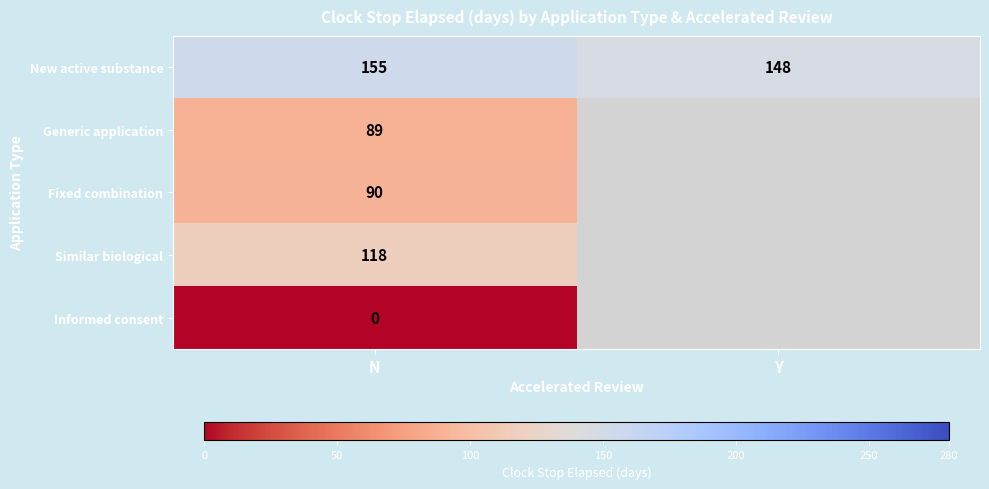

True or false: New active substance has a value of 147.5 at Y.

True